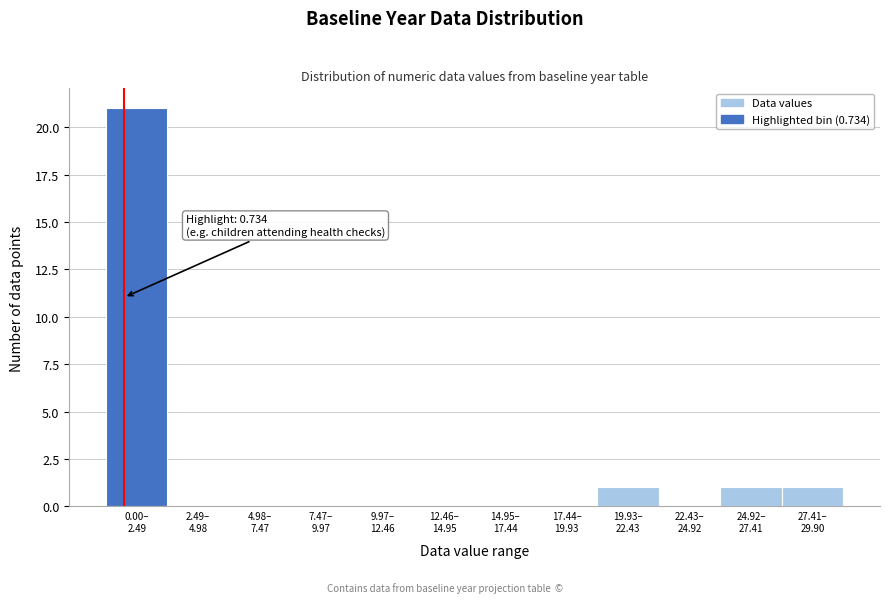

What is the maximum value shown in the chart?

21